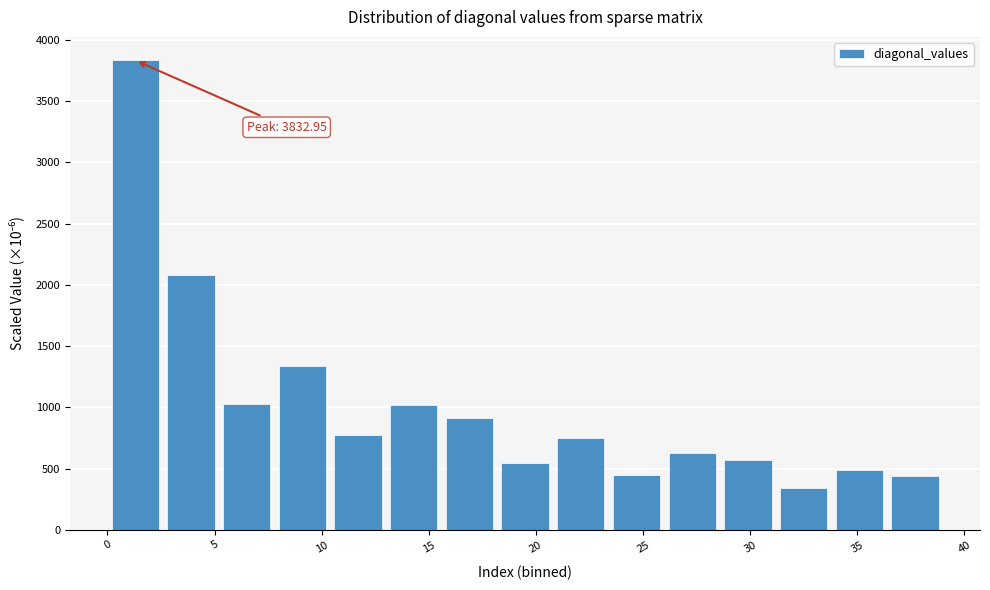

Which range on the x-axis has the tallest bar?

0.0 to 2.6